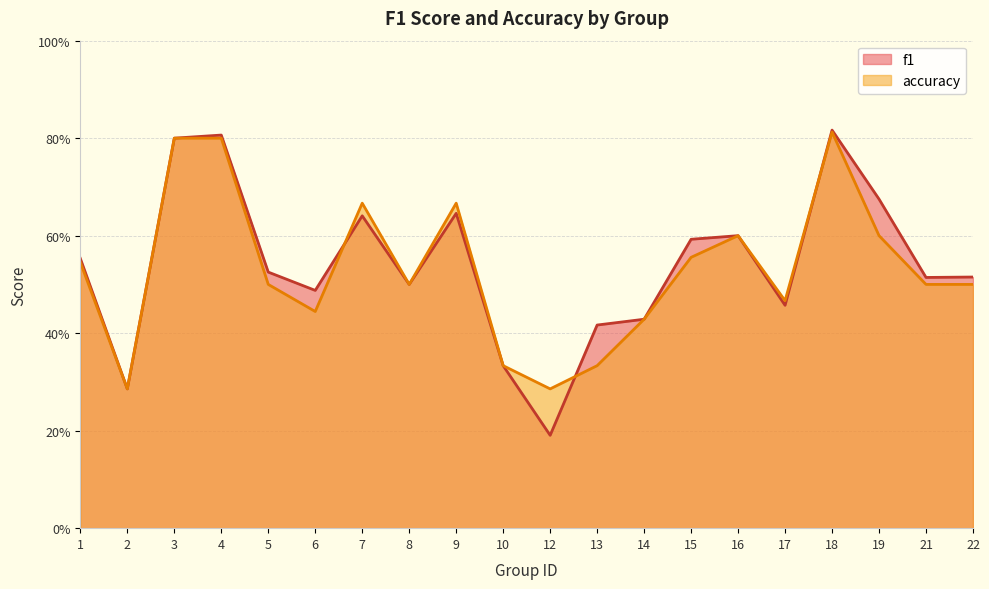

Where is accuracy nearest to the value 0?

2